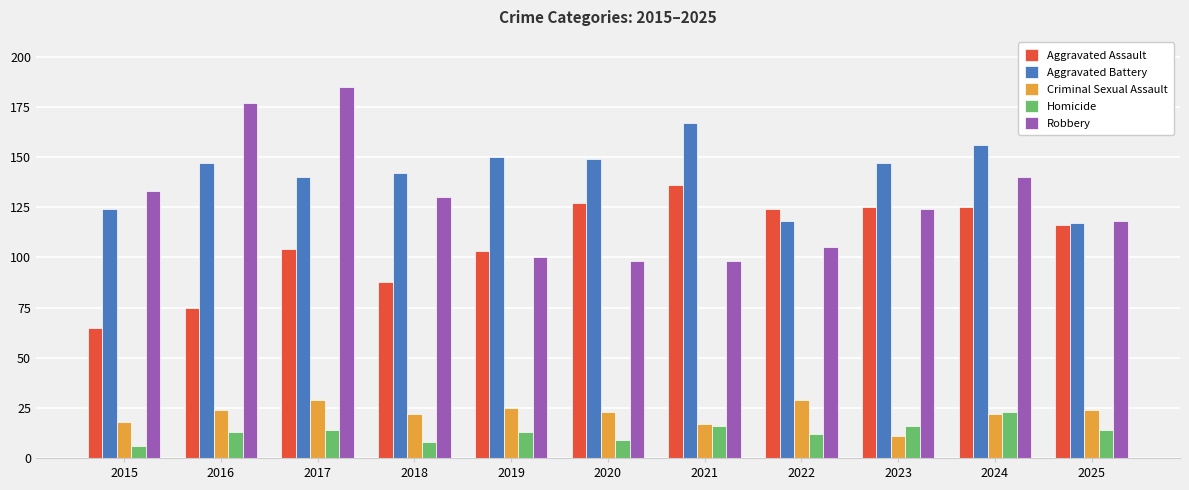

What is the minimum value shown in the chart?

6